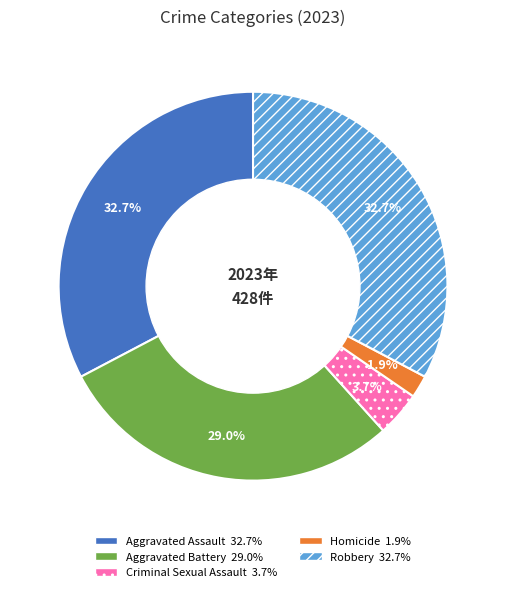

Does Aggravated Battery account for over 50% of the chart?

No